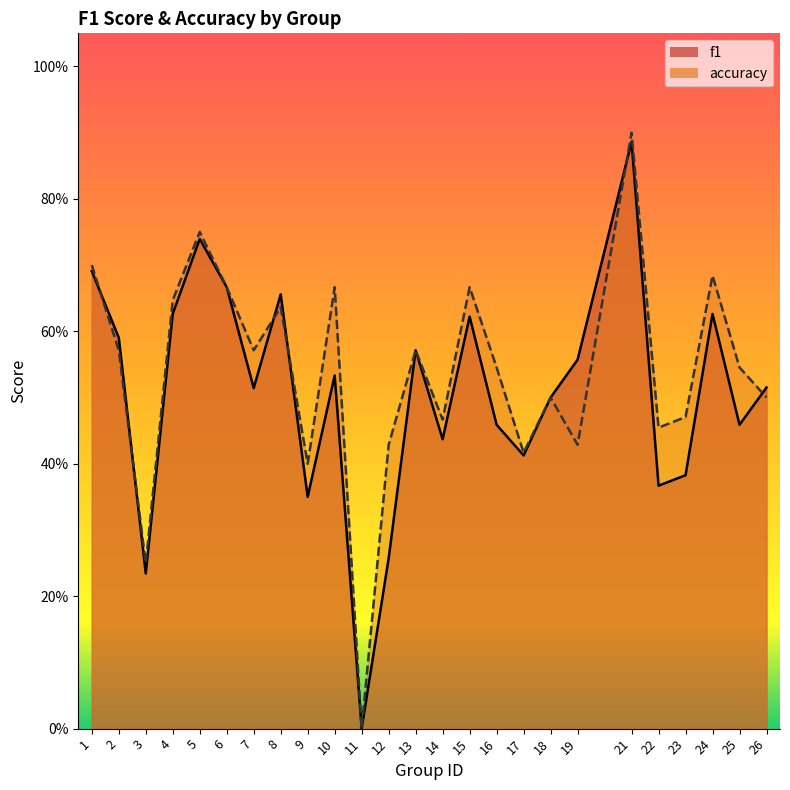

Which category has the lowest value across all series?

11